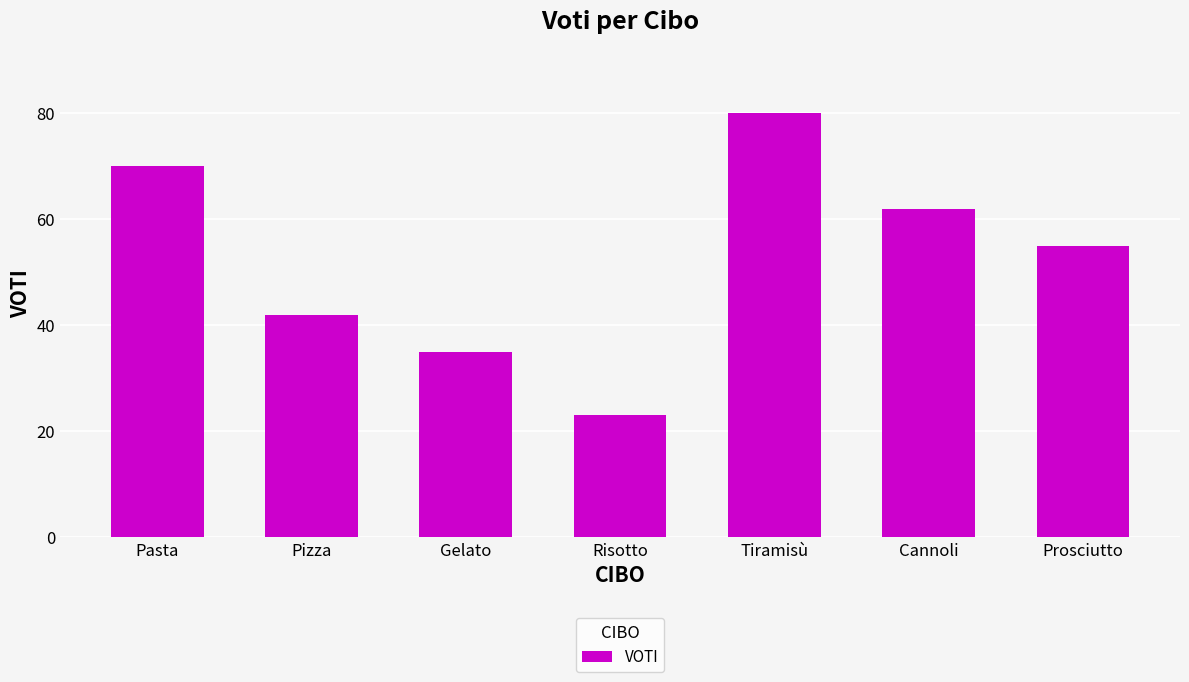

Which has a higher value, Pasta or Prosciutto?

Pasta